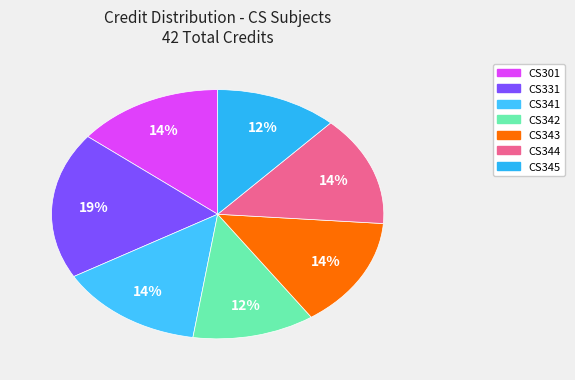

How many segments does this pie chart have?

7